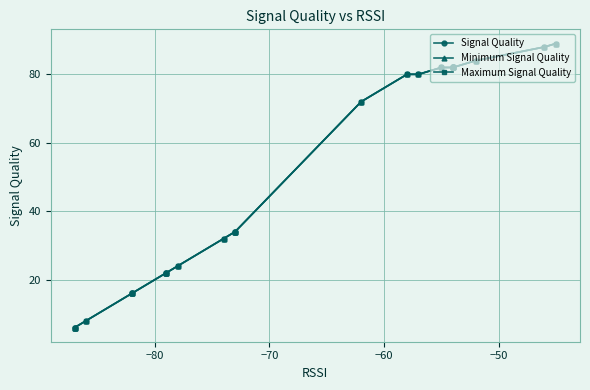

Is it true that Maximum Signal Quality equals 51 at 10?

False